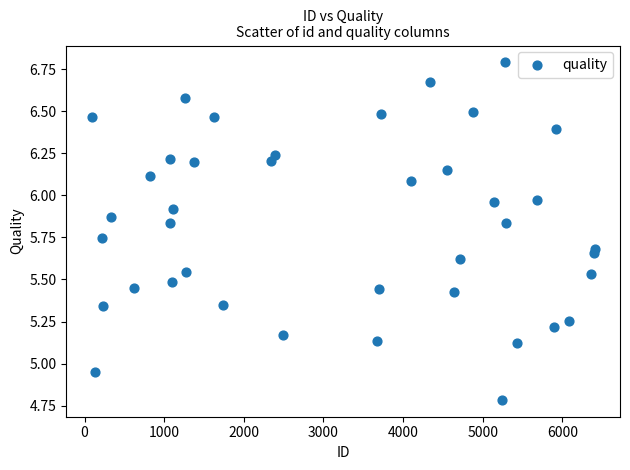

What is the range of X values (max minus min)?

6321.0